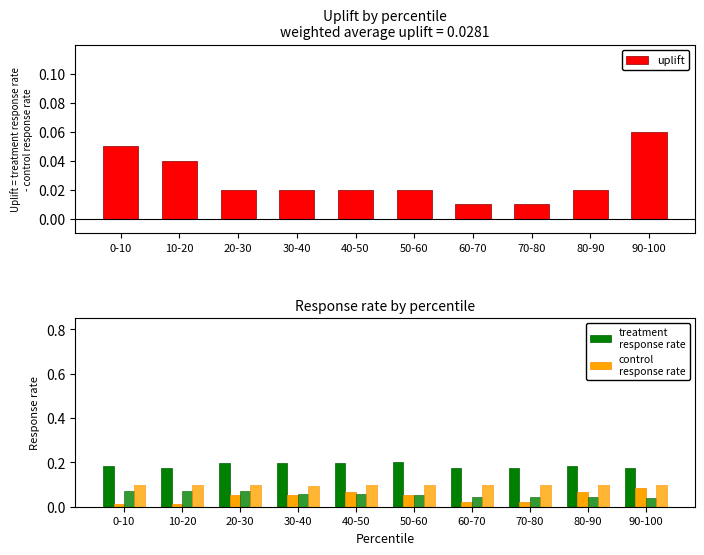

Which series changed the most between 60-70 and 70-80?

uplift